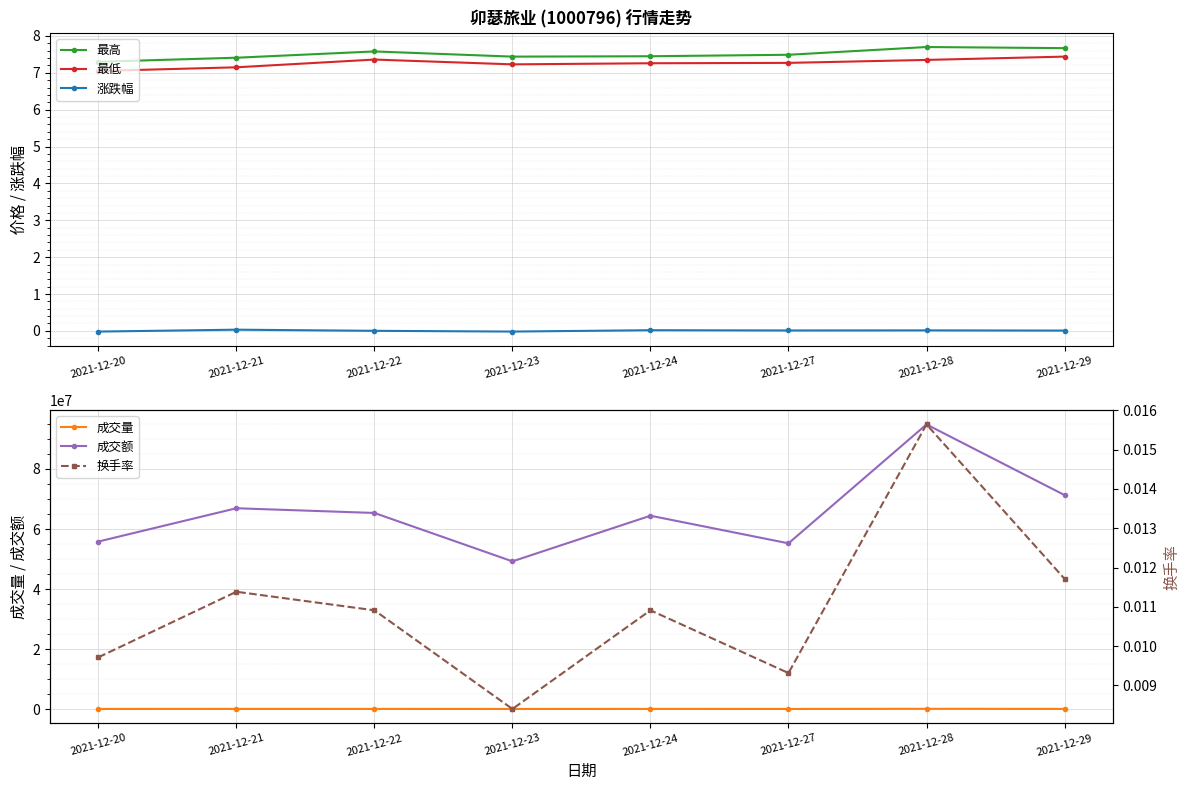

What is the sum of all 成交额 values?

523077758.9